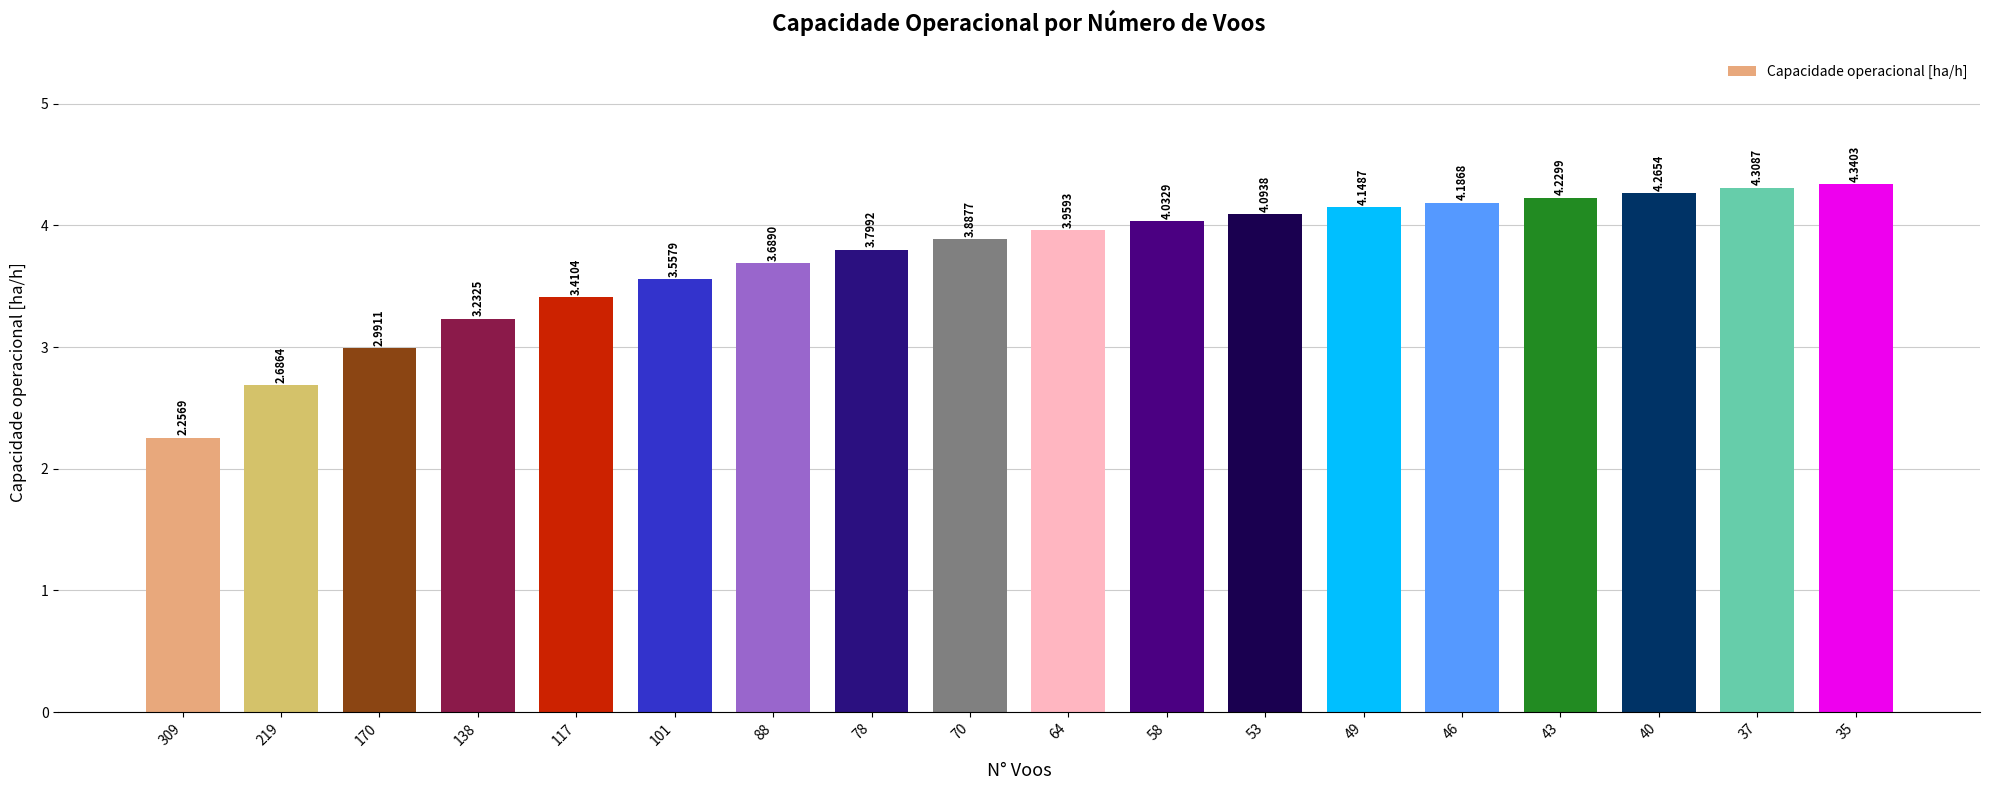

What is the ratio of the value at 64 to the value at 170?

1.3